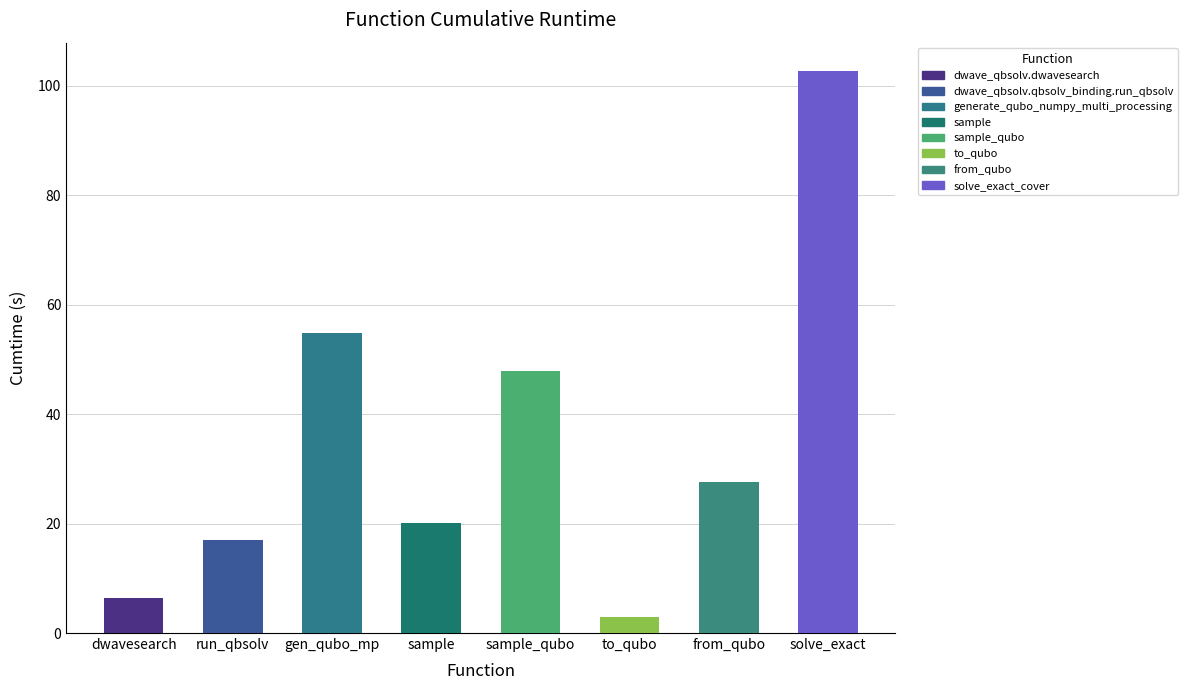

What is the difference between the maximum and minimum values?

99.8